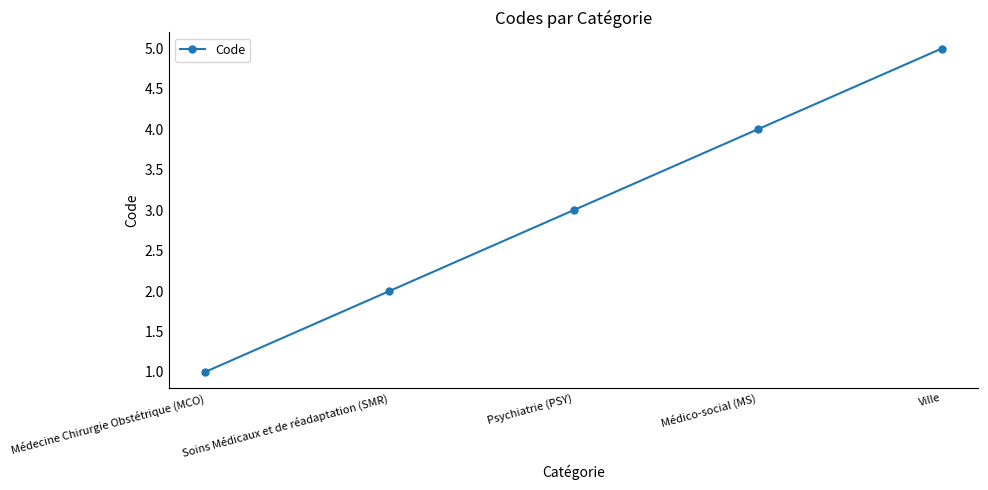

Read the value at Médecine Chirurgie Obstétrique (MCO).

1